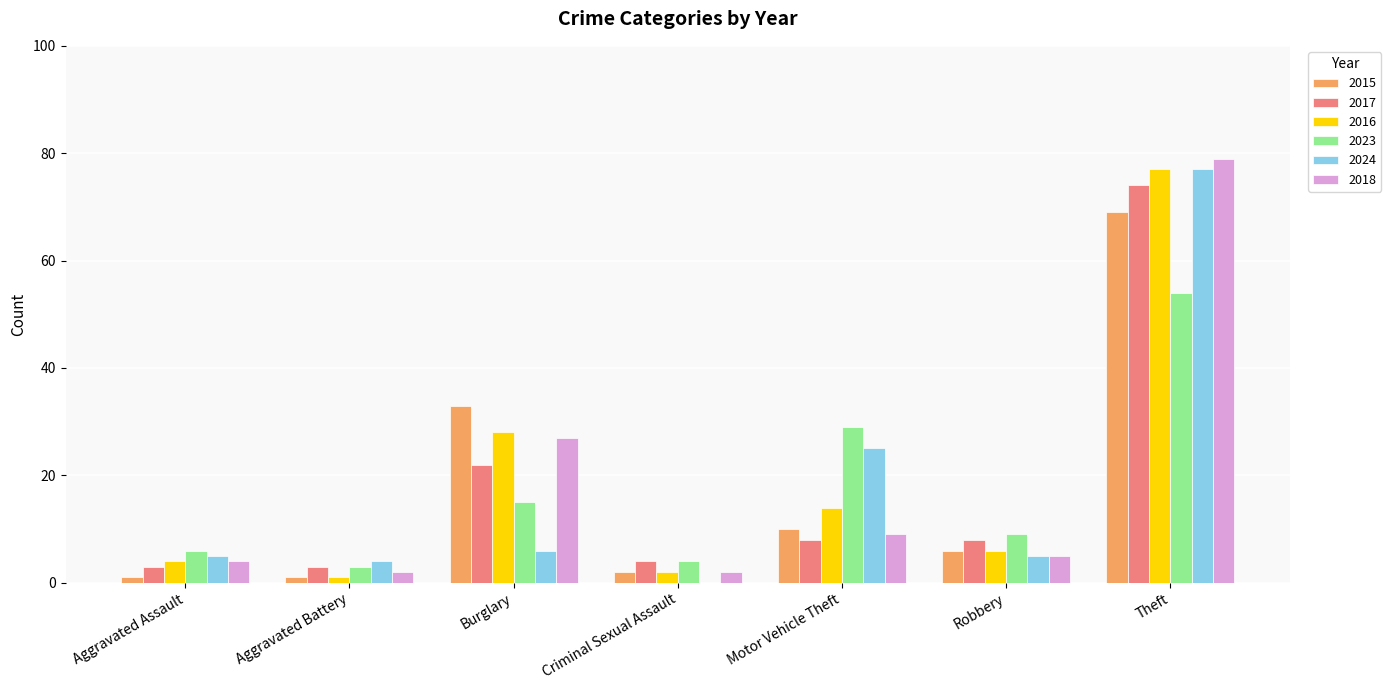

What is the sum of all 2016 values?

132